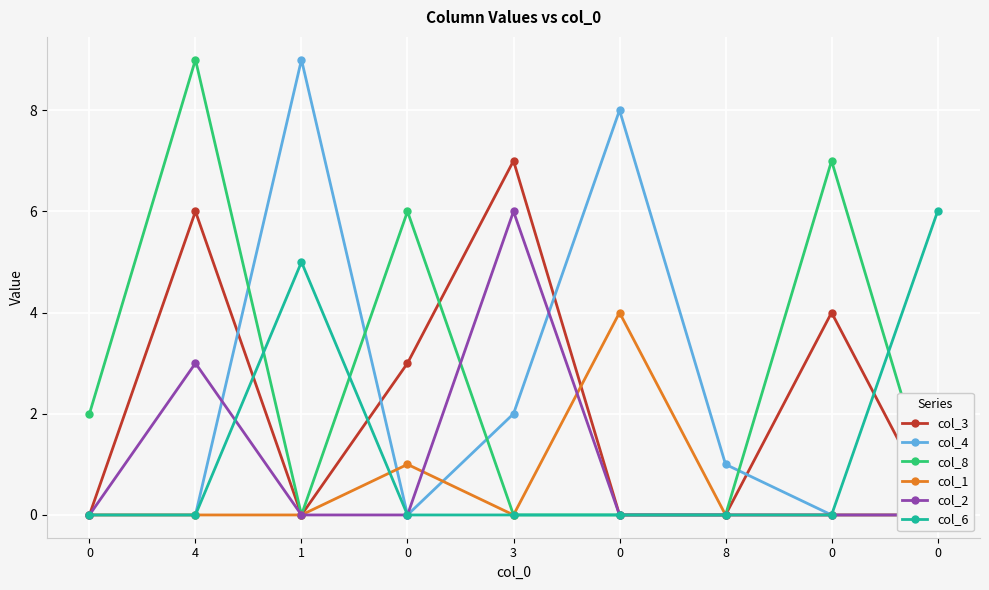

How many interior local valleys does the col_8 series have?

1